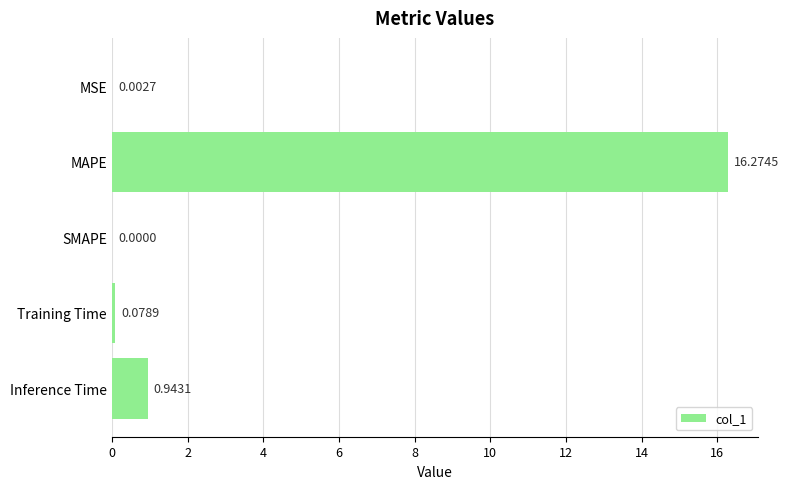

Which category has the highest value across all series?

MAPE